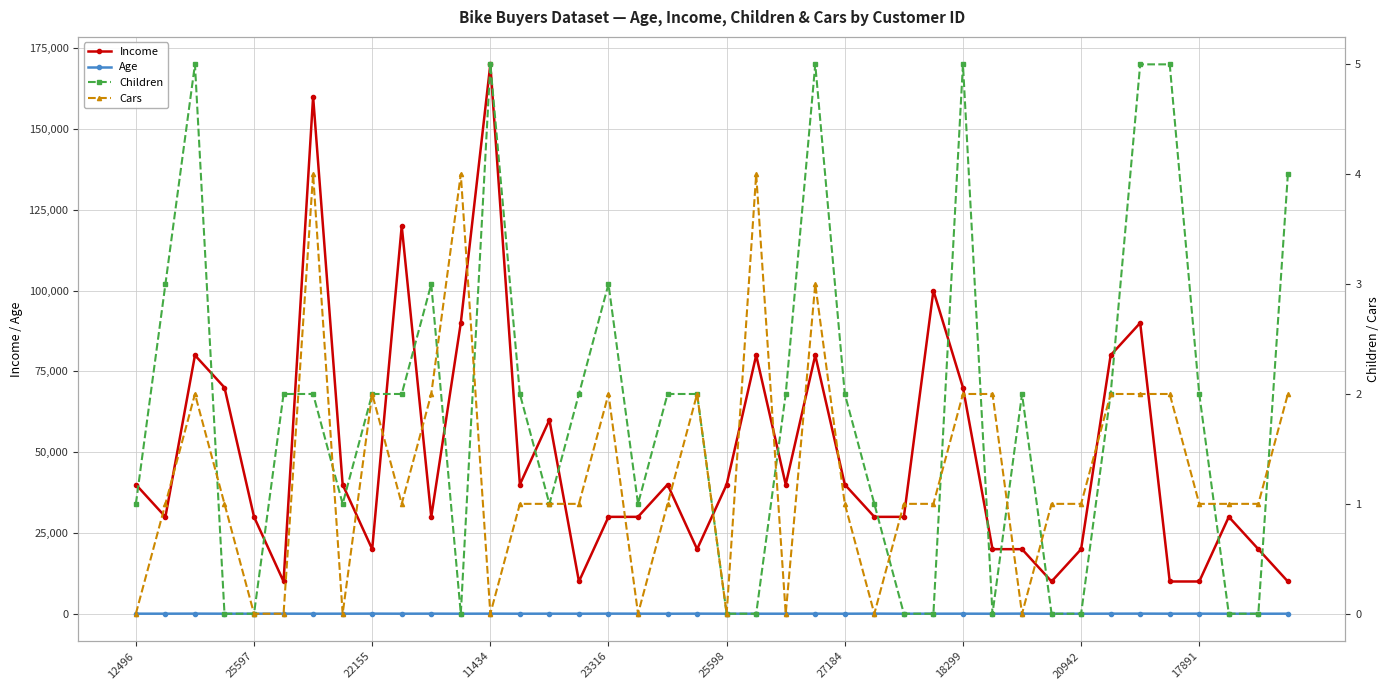

The value of Income at 25598 is 15211. True or false?

False